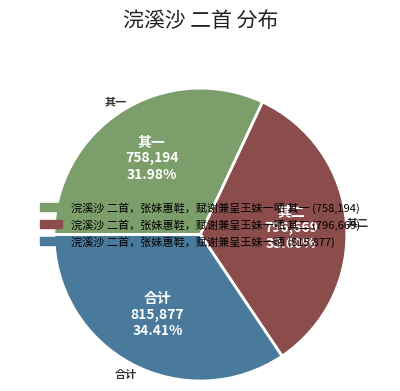

Does any single category account for the majority?

No